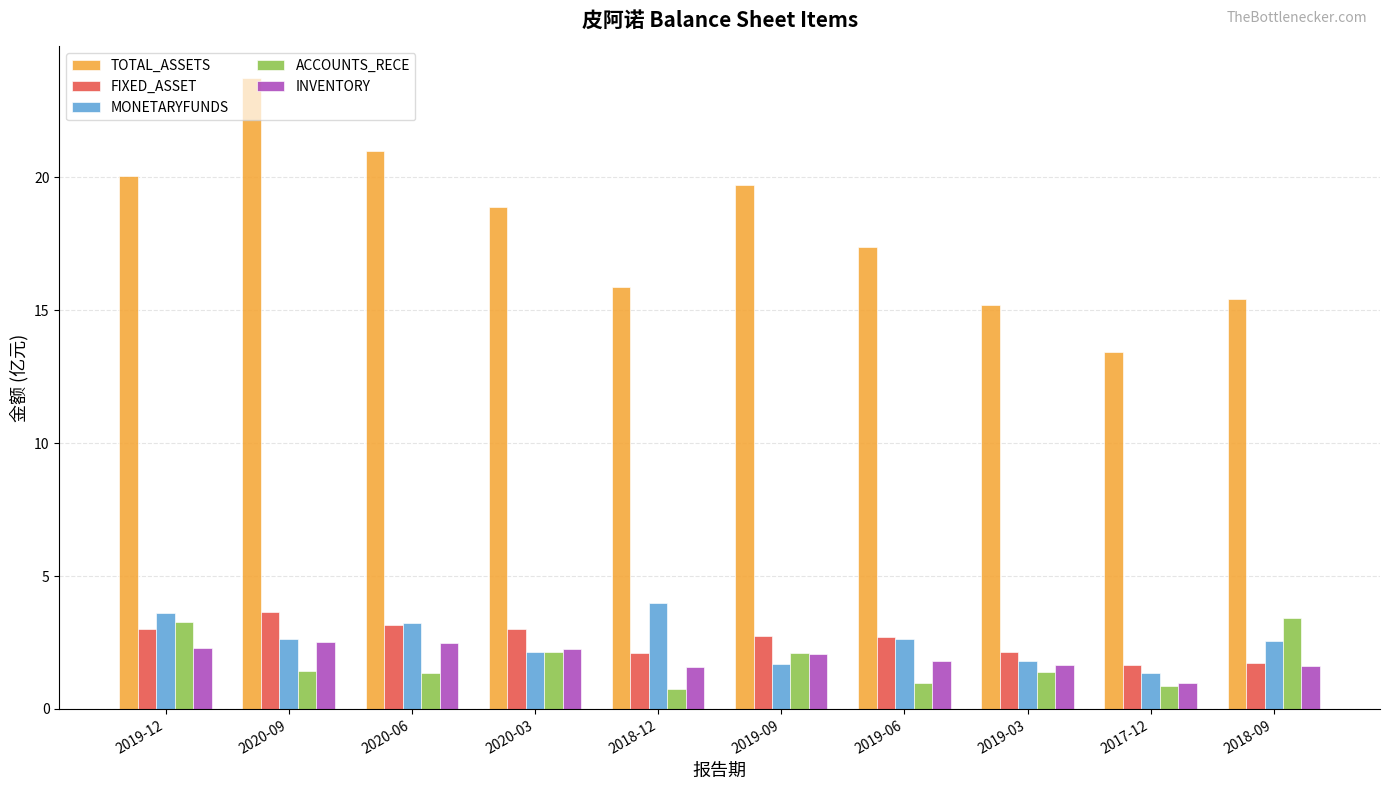

What is the minimum value for ACCOUNTS_RECE?

0.8